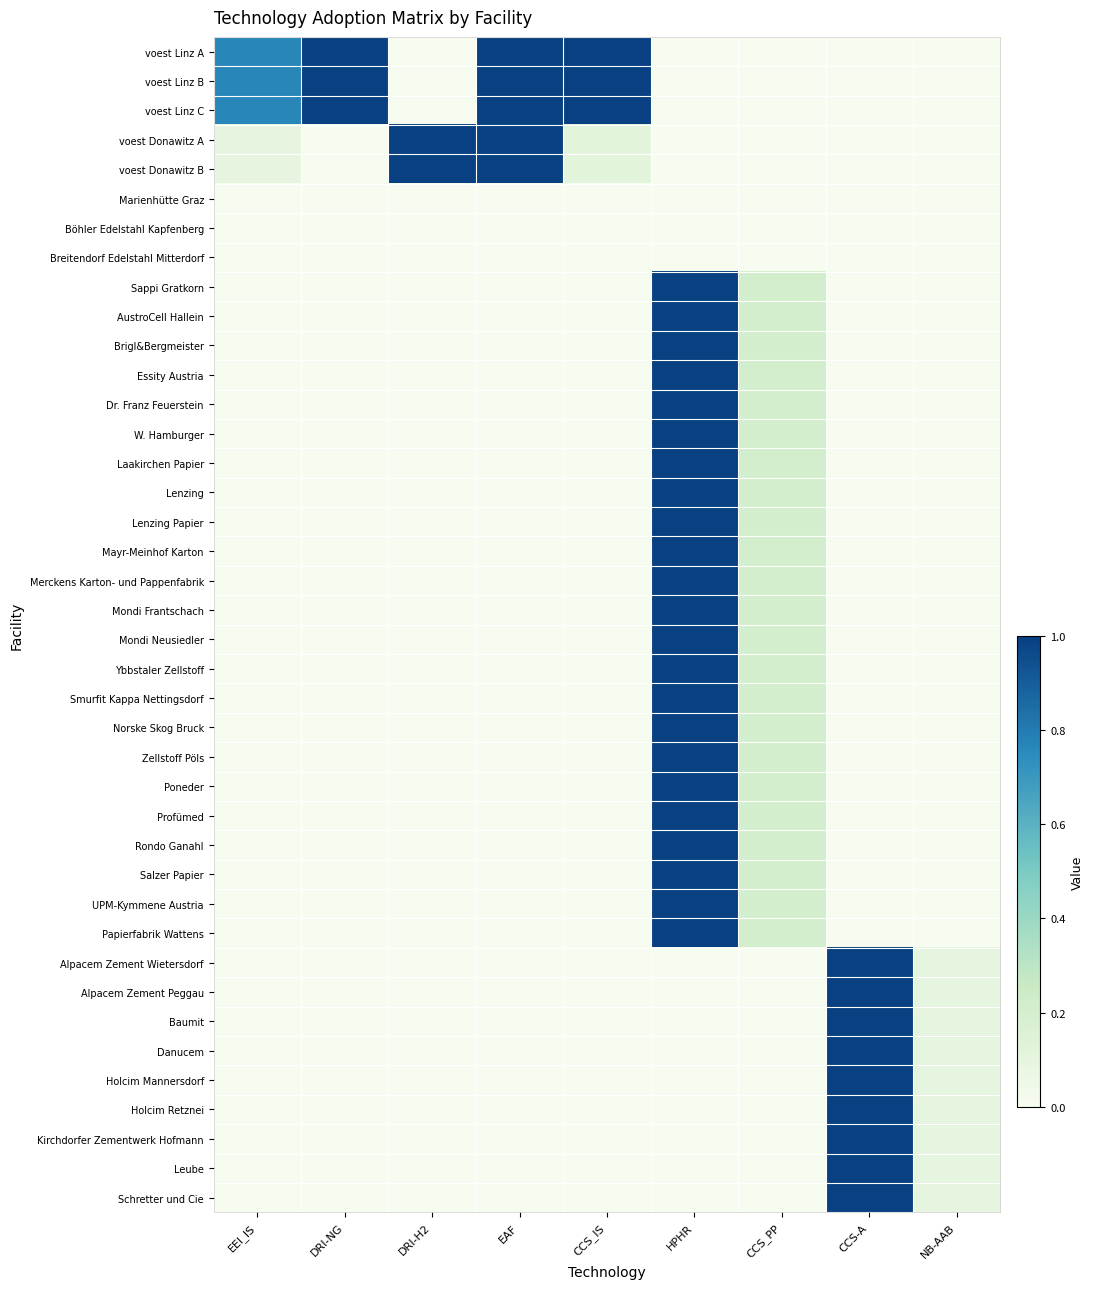

Count the number of categories in the chart.

9